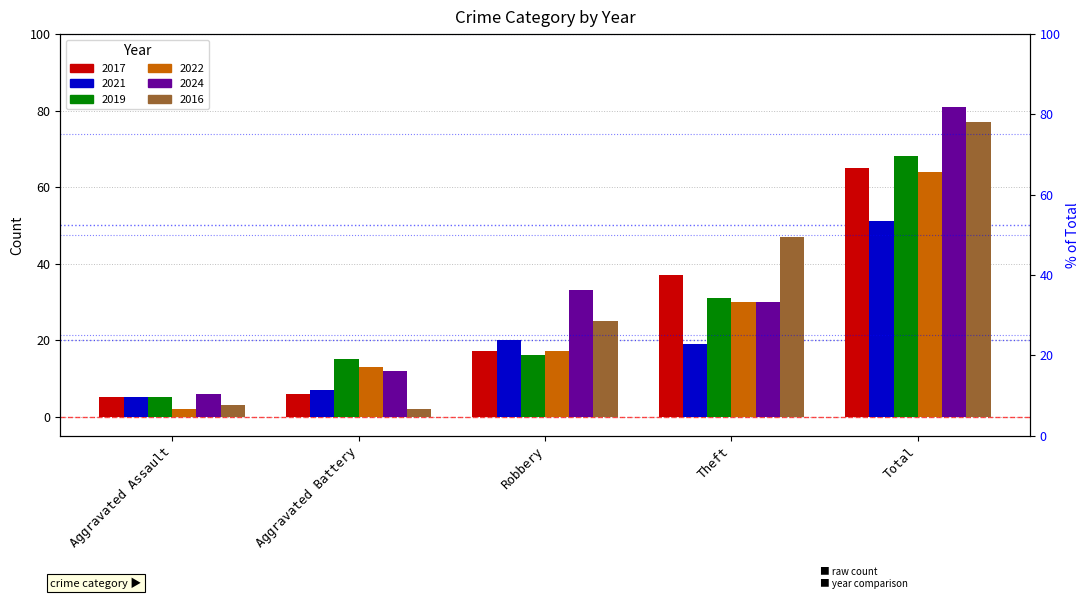

What is the highest value of the 2024 series?

81